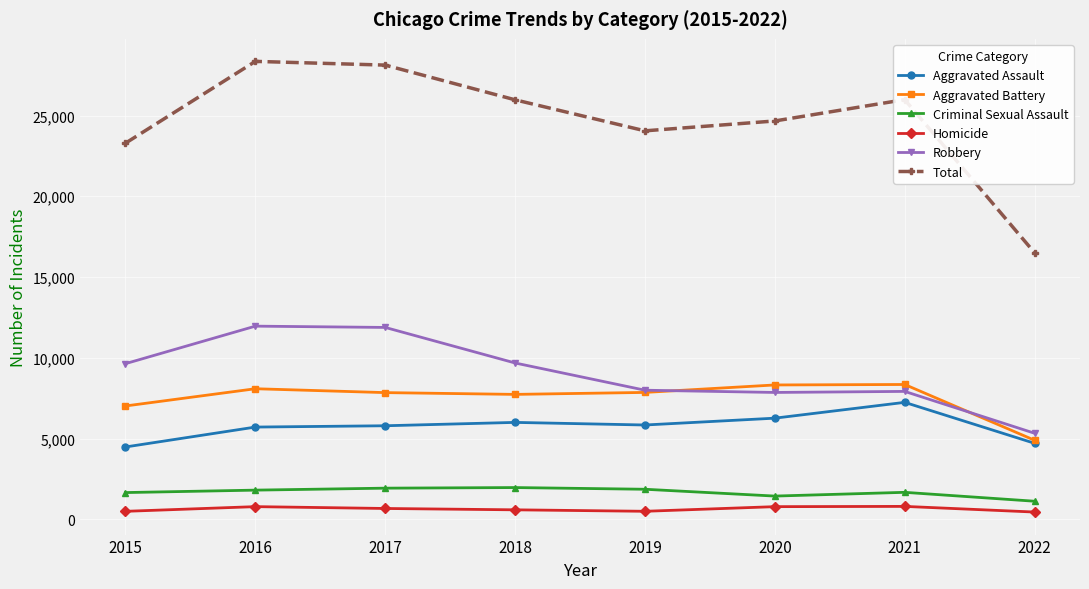

Does the chart have visible grid lines?

Yes